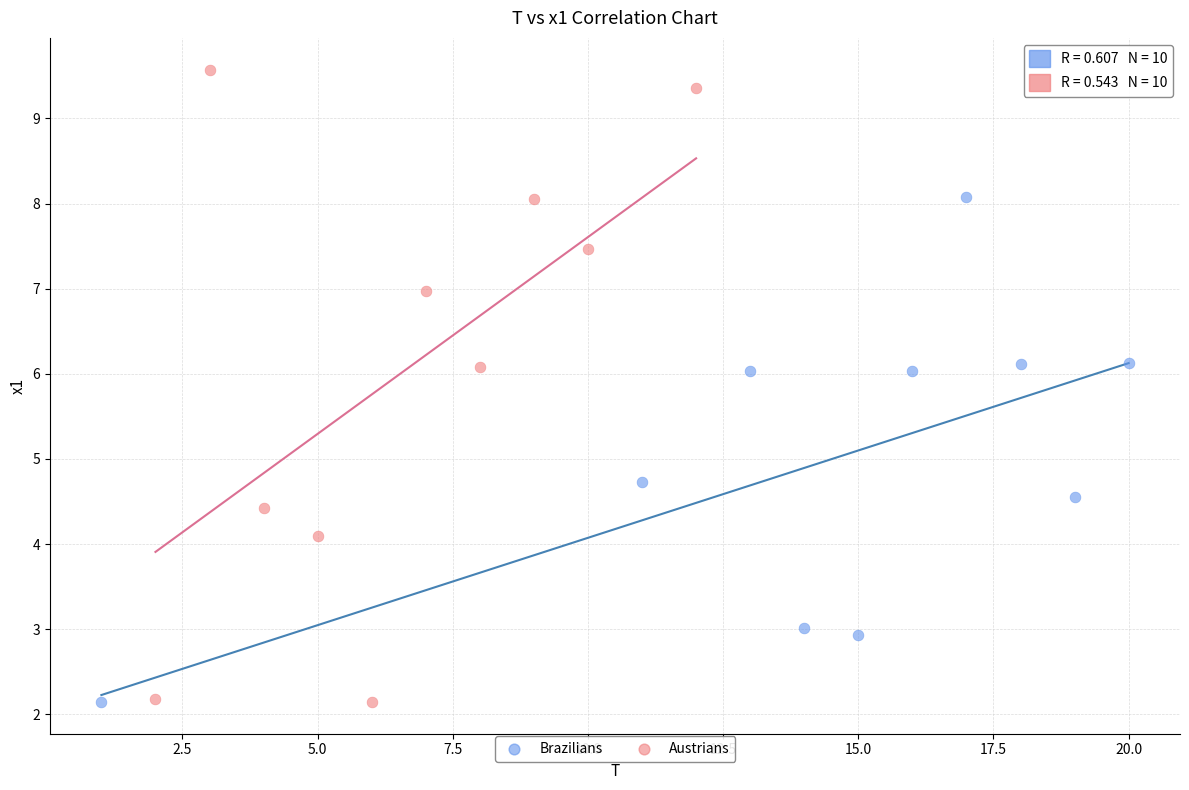

Which series has the largest Y range (max minus min)?

Austrians